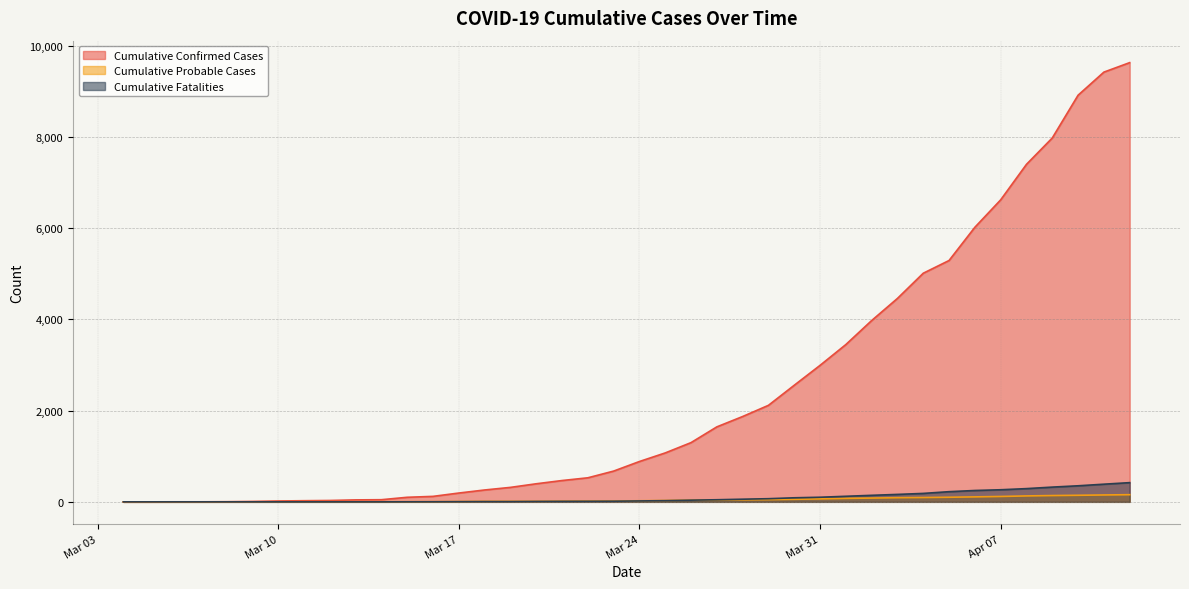

True or false: Cumulative Probable Cases and Cumulative Fatalities intersect in this chart.

False